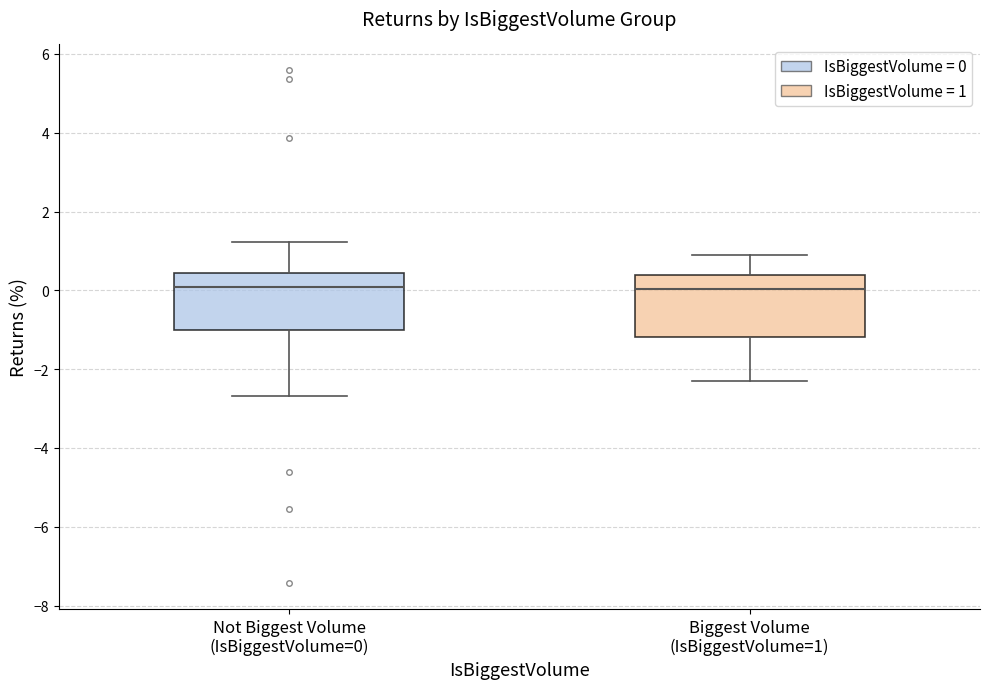

Where is the lower edge of the box for Biggest Volume (IsBiggestVolume=1) on the y-axis? The values are not printed on the chart, so give them approximately, as read against the axis.

-1.2